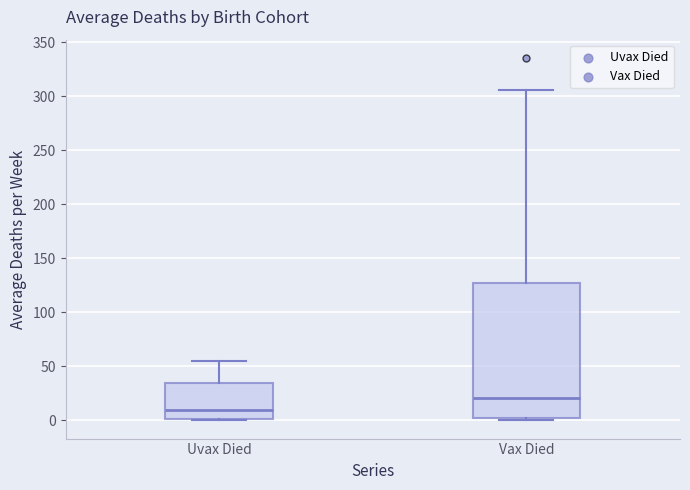

Reading left to right, read every box against the y-axis: the position of its median line, the range the box covers, and the ends of its whiskers. The values are not printed on the chart, so give them approximately, as read against the axis.

Uvax Died: median 10, box 0 to 35, whiskers 0 to 55
Vax Died: median 20, box 5 to 125, whiskers 0 to 305